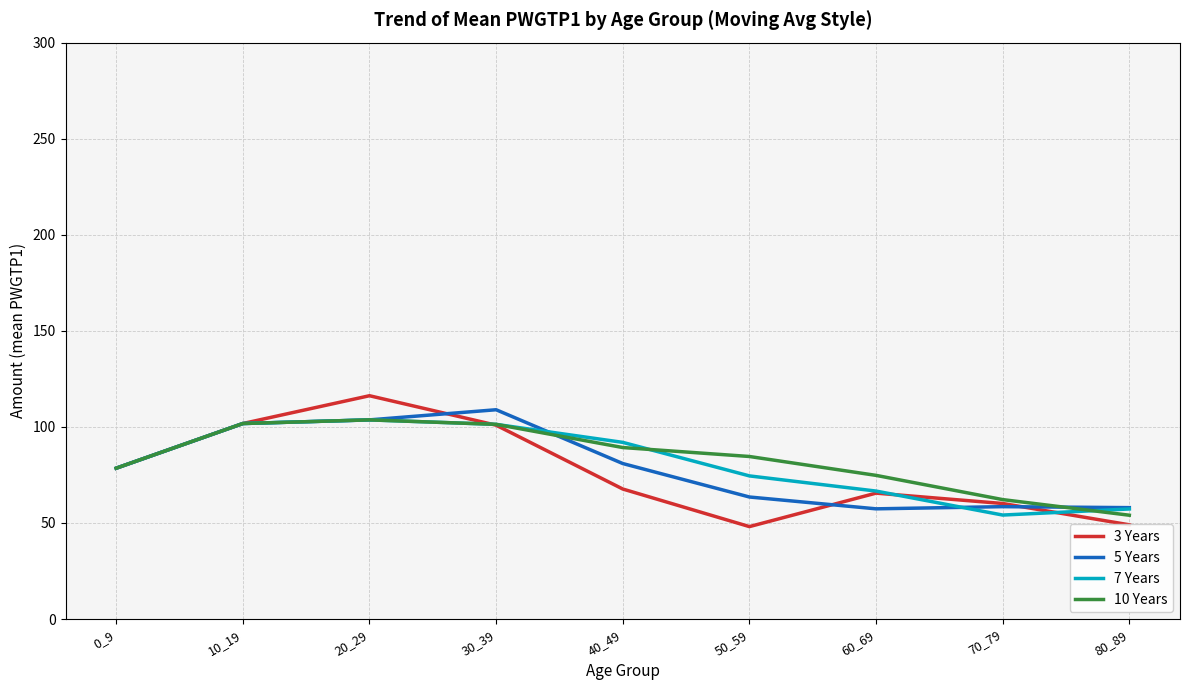

What is the spread (max minus min) of values at 30_39?

8.0